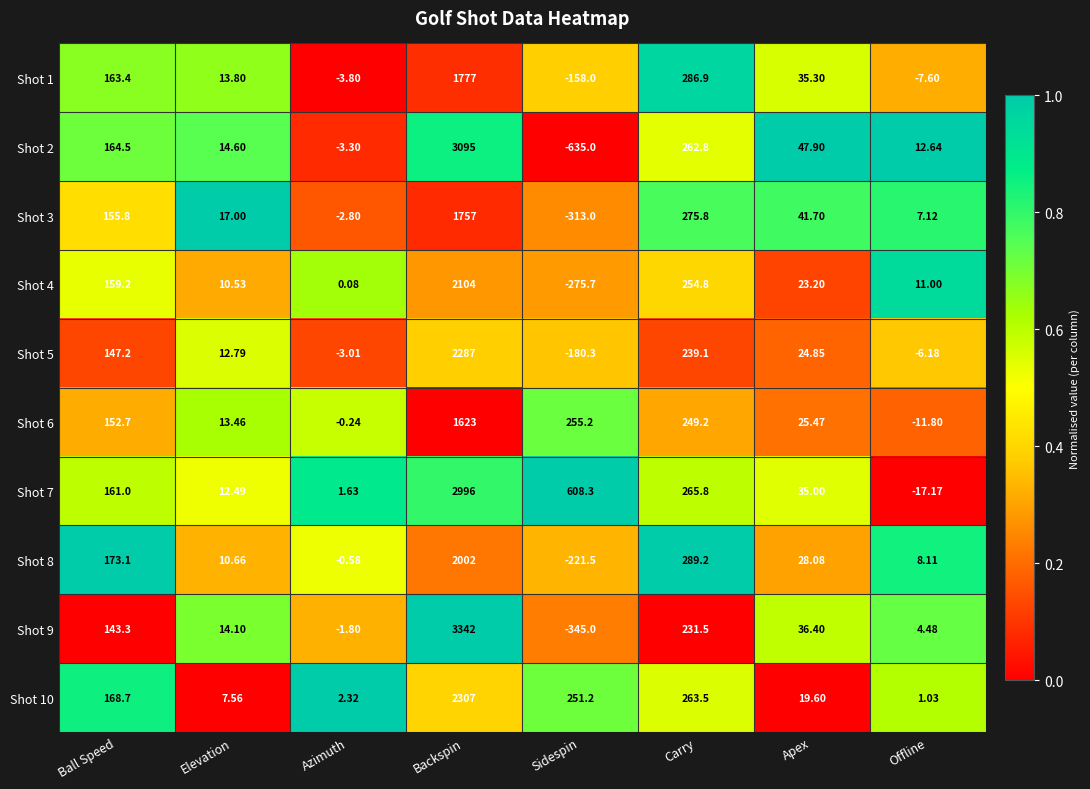

Which series has the largest range (max minus min)?

Shot 2